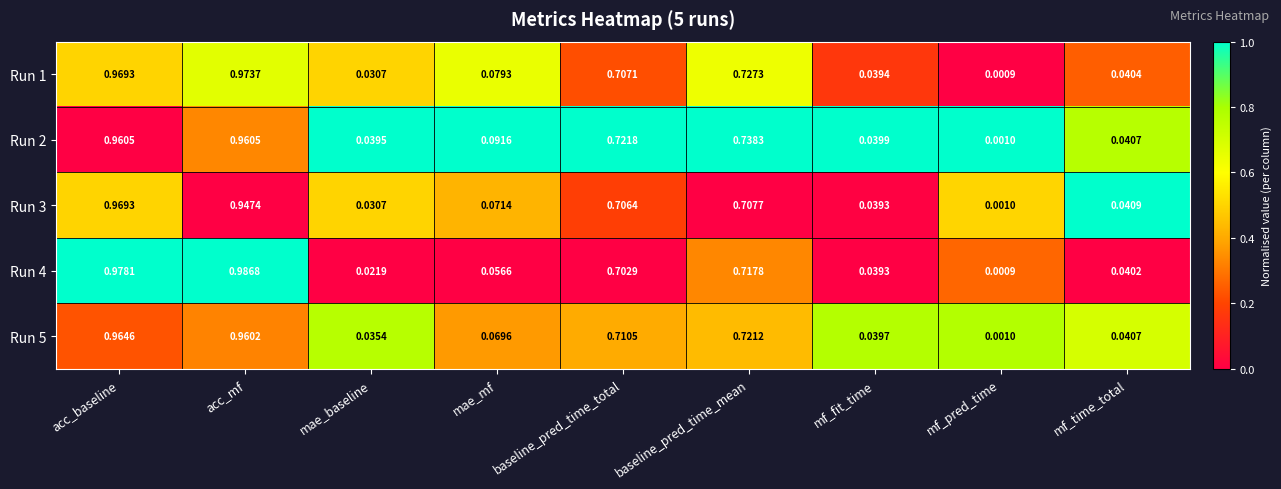

Count the number of data series in this chart.

5